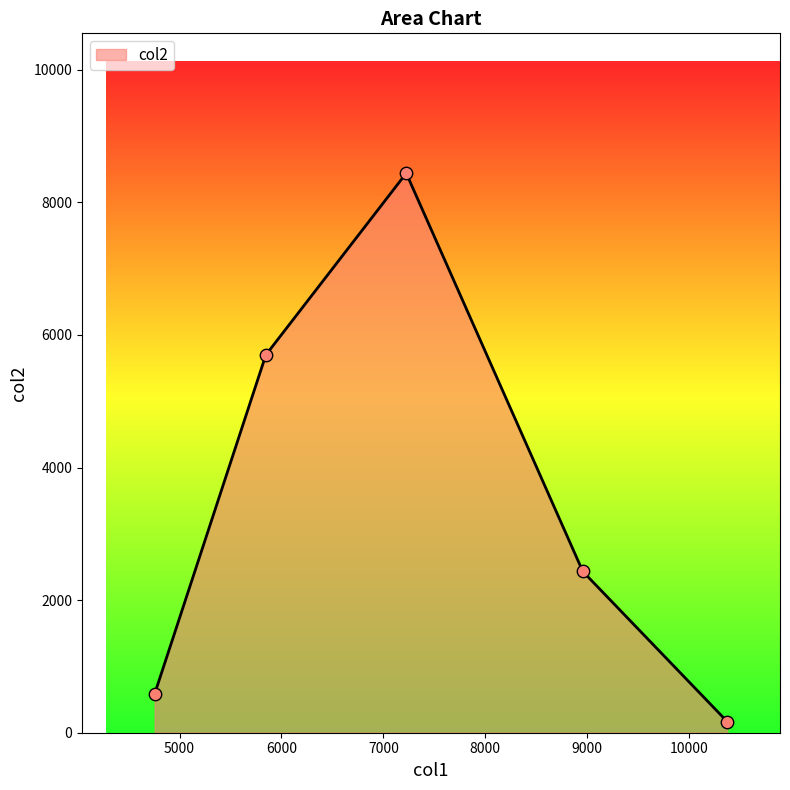

What is the difference between the second highest and minimum values?

5530